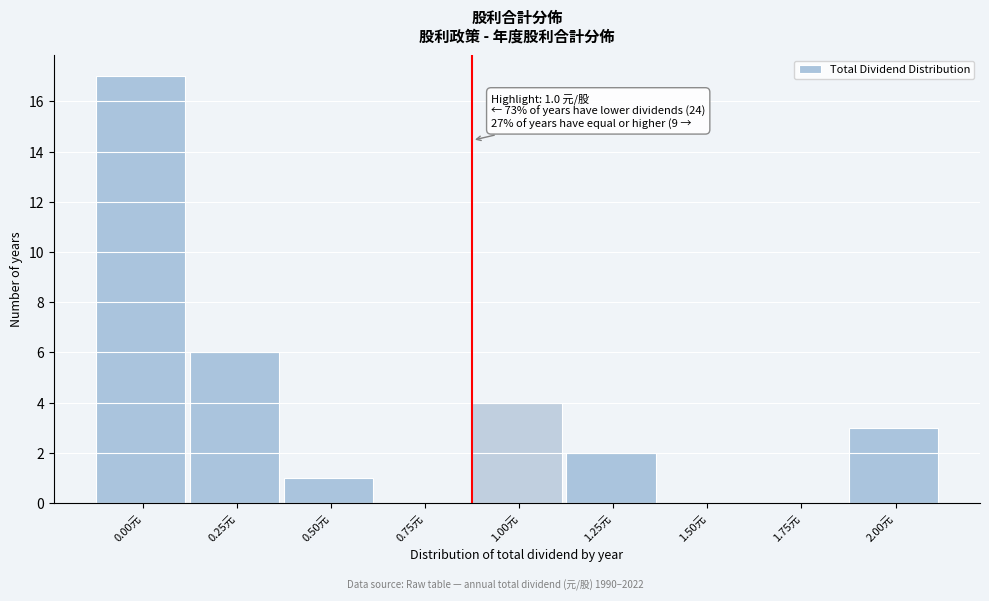

Reading left to right, extract all data points from this chart.

0.00元=17	0.25元=6	0.50元=1	0.75元=0	1.00元=4	1.25元=2	1.50元=0	1.75元=0	2.00元=3